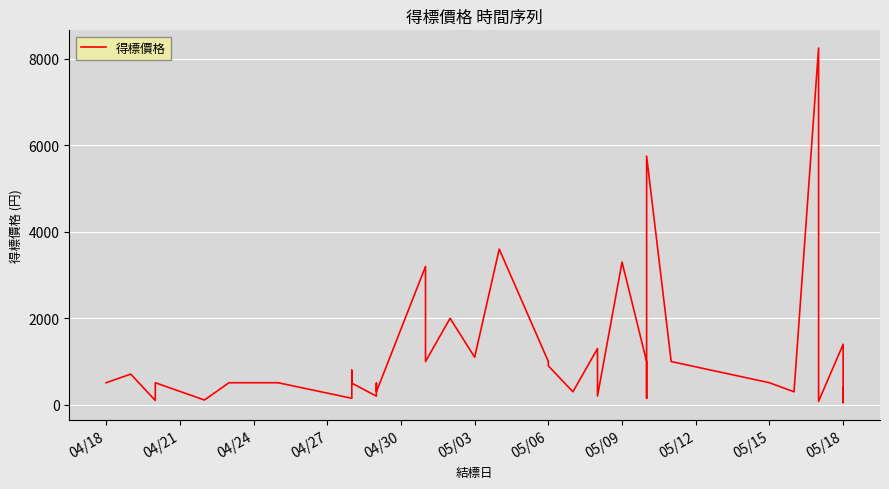

How many interior local valleys (lower than both neighbors) does the data have?

13